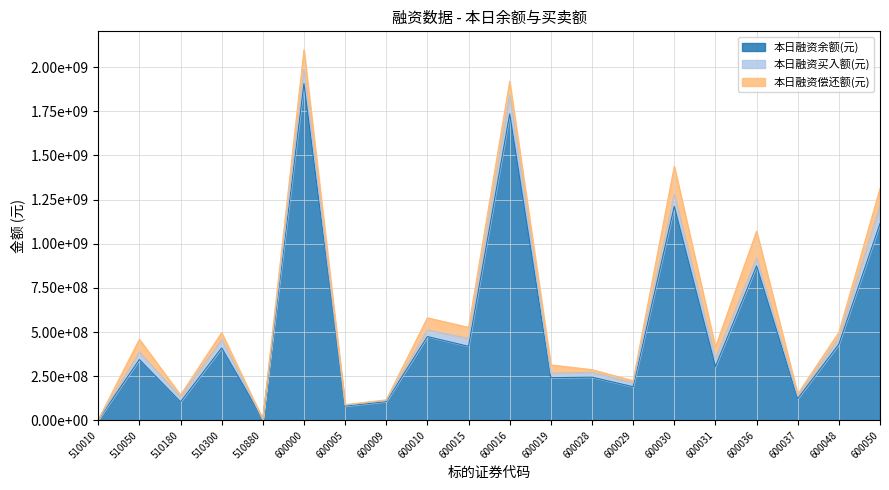

What is the average value of the 本日融资买入额(元) series?

39197264